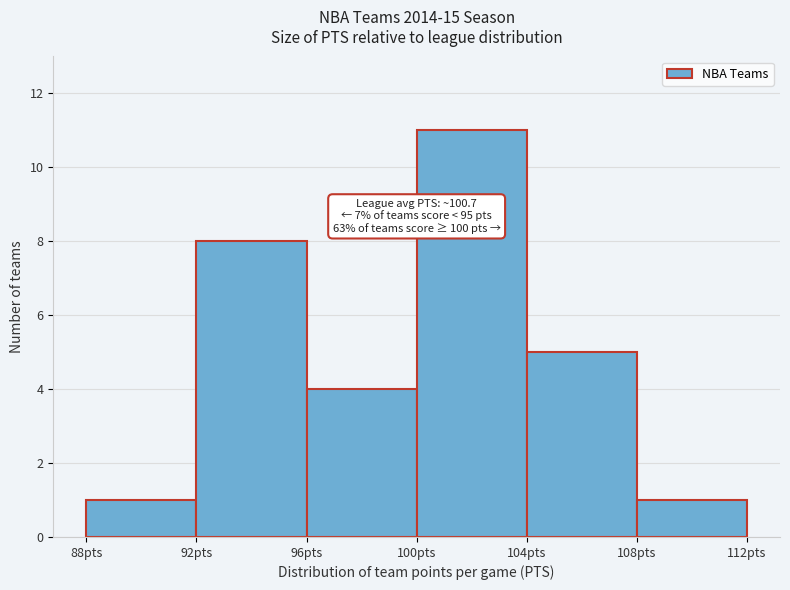

Which range on the x-axis has the tallest bar?

100 to 104